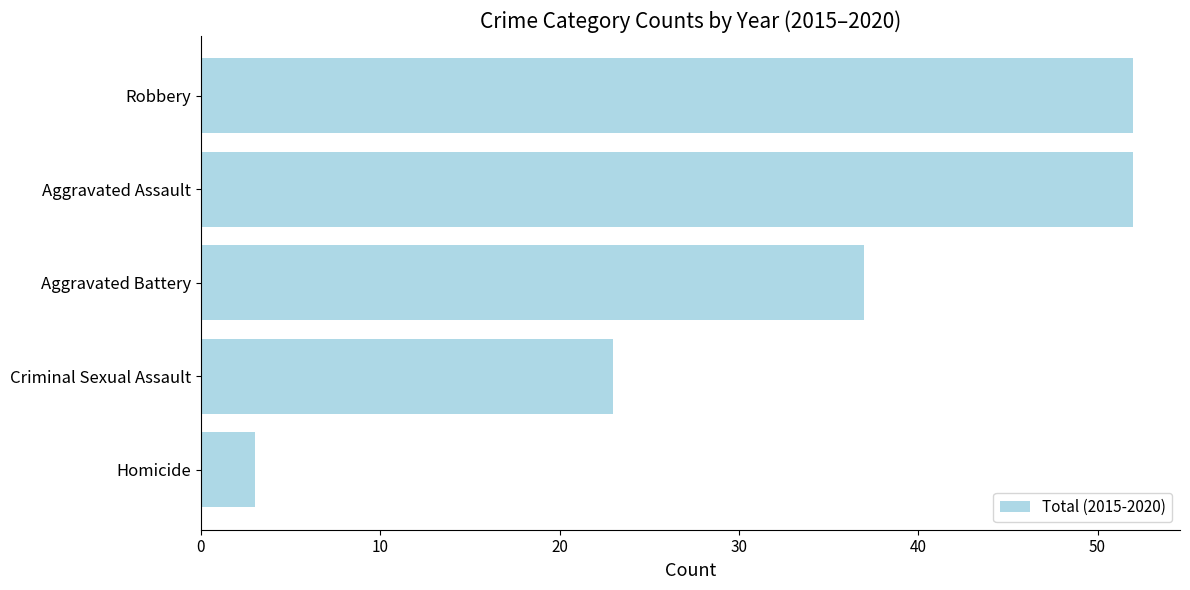

Reading bottom to top, list all the values displayed in this chart.

3	23	37	52	52